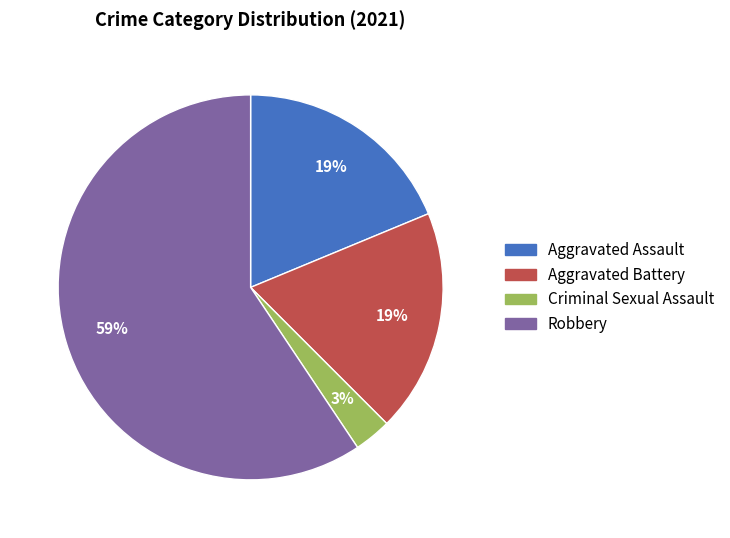

How many segments does this pie chart have?

4